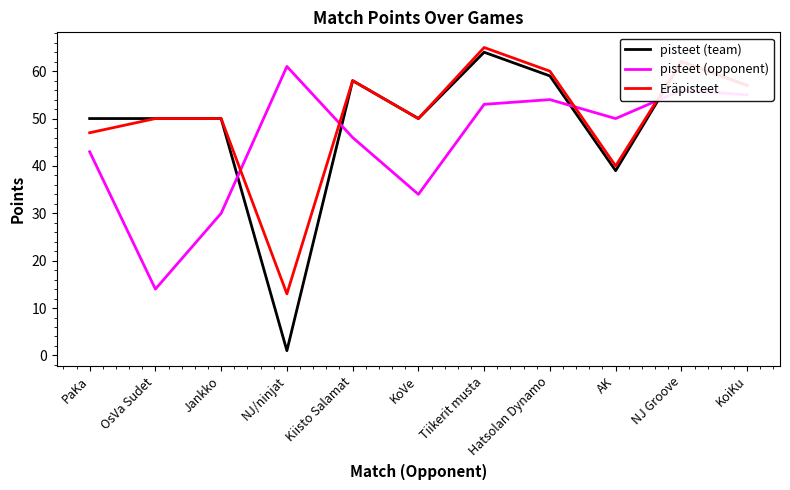

What position from the left is NJ Groove?

10